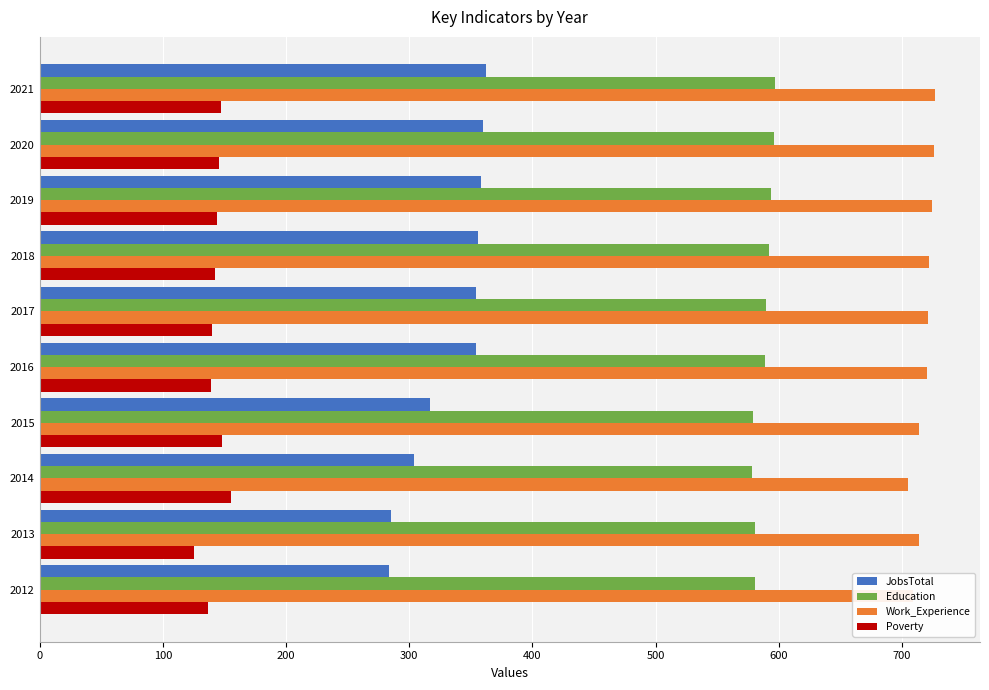

Is it true that Education equals 596 at 2020?

True